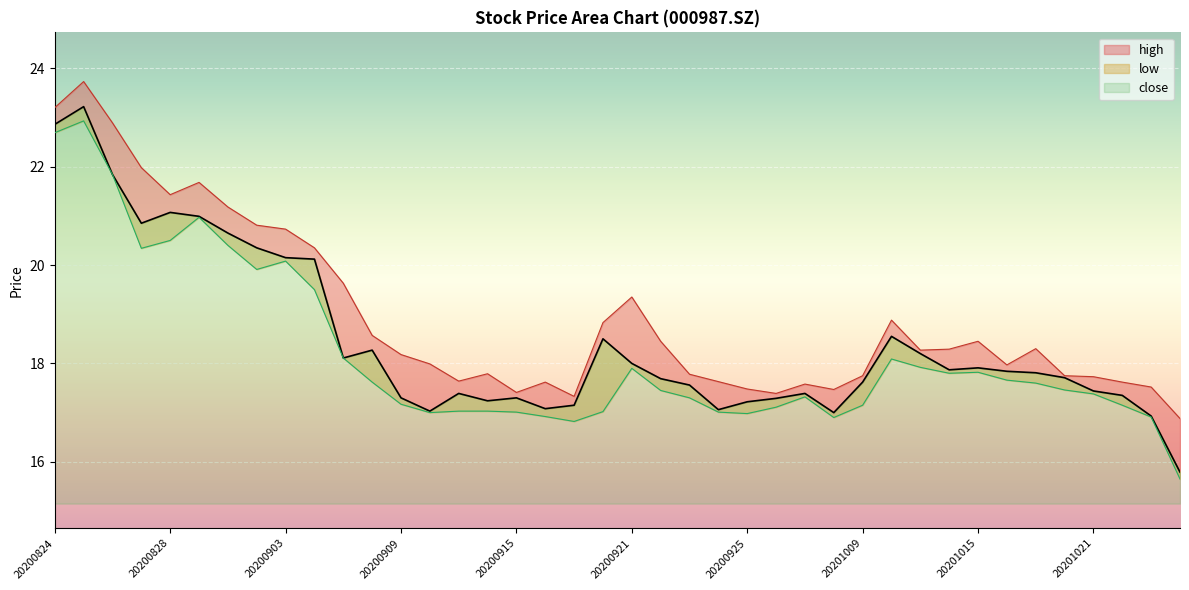

What is the approximate value of close at 20201012?

18.6